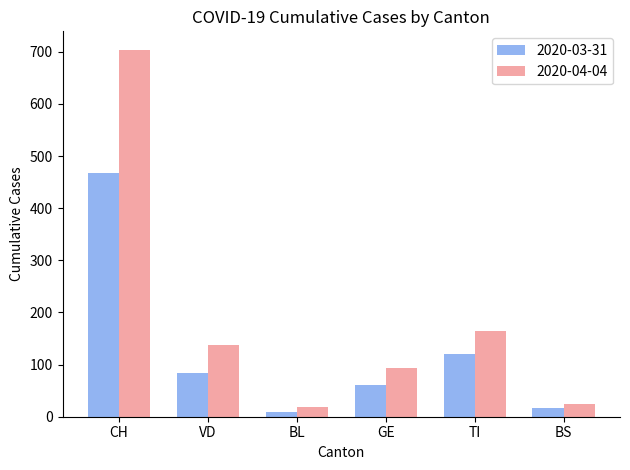

Which series has the largest total across all categories?

2020-04-04